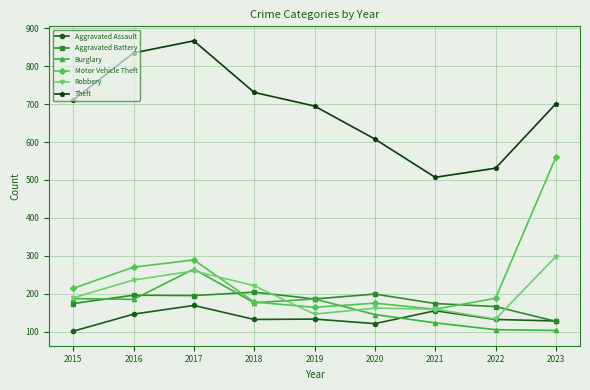

What is the smallest value displayed?

101